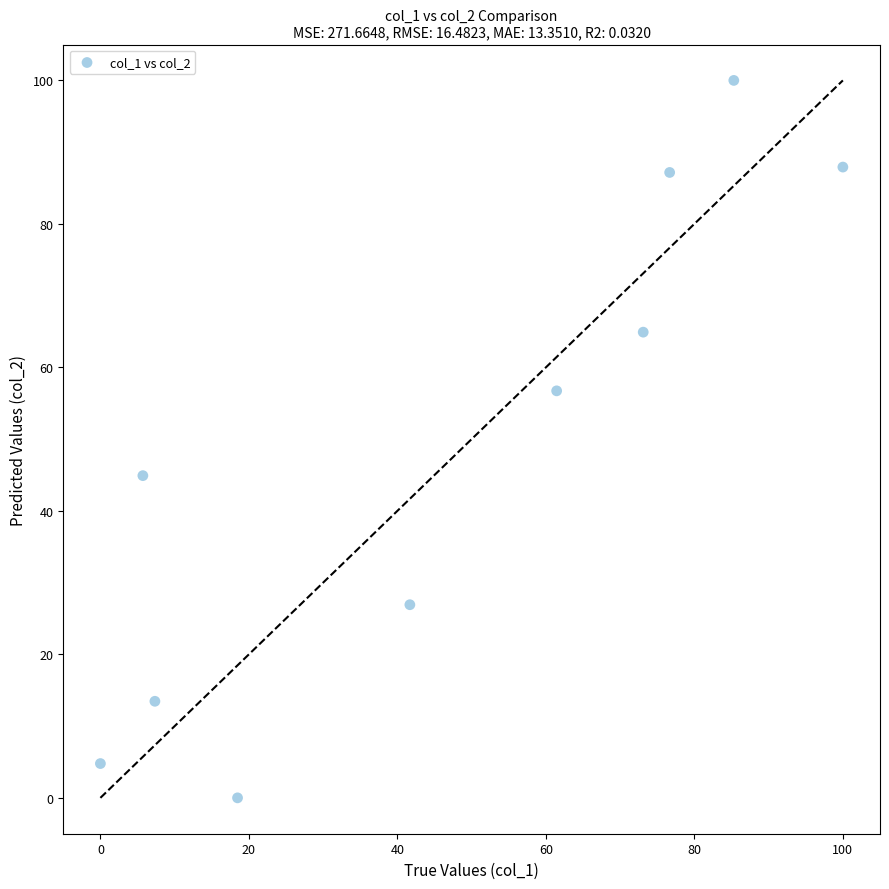

What Y value in the scatter plot is closest to 50?

44.9